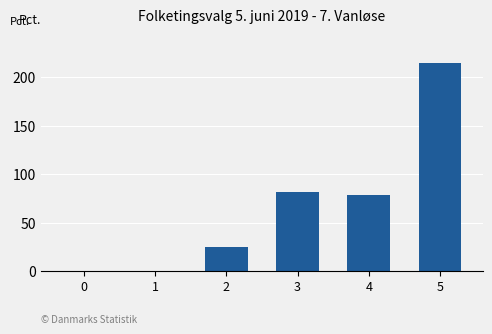

Reading left to right, what are all the values shown in this chart?

0=0	1=0	2=25	3=82	4=78	5=215